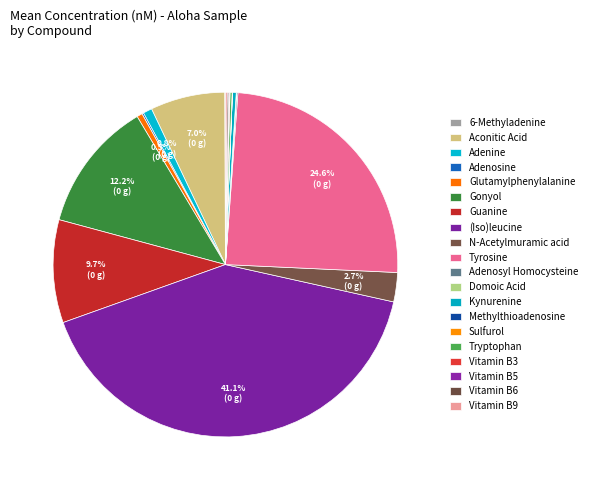

How much of the chart is everything except Domoic Acid?

100.0%